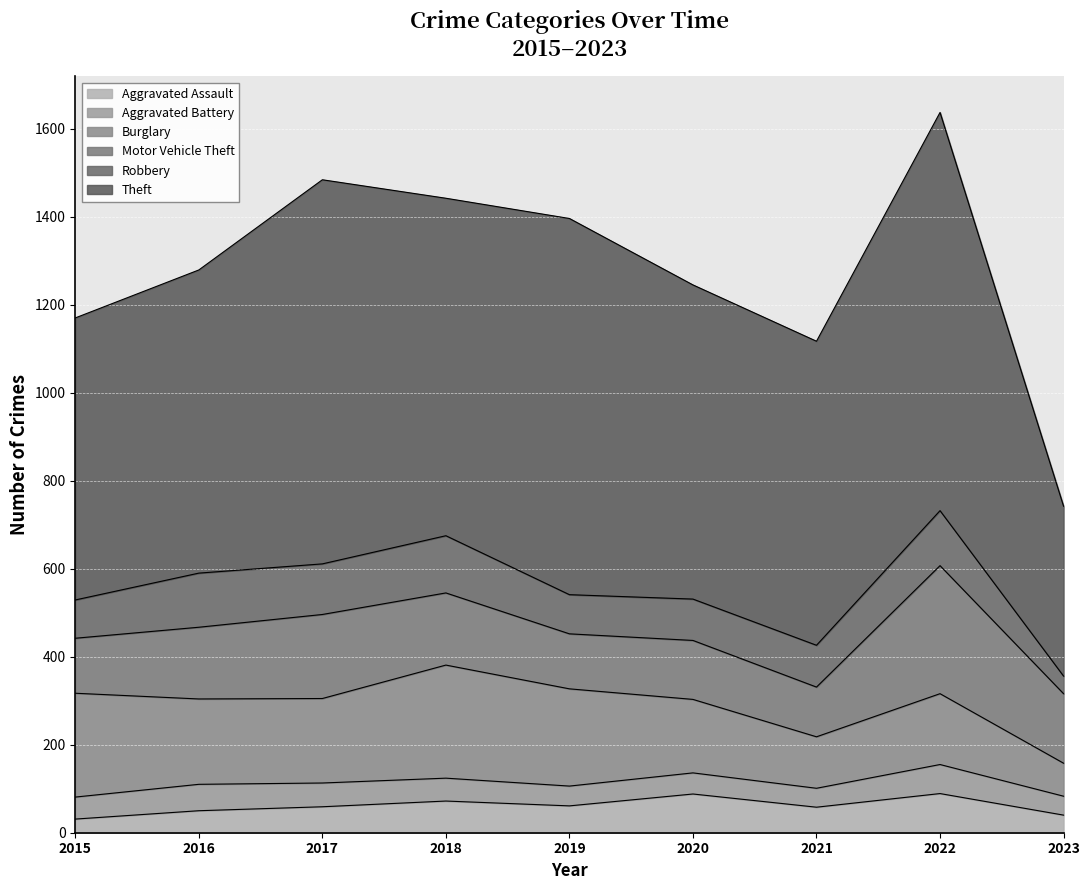

Which series changed the most between 2021 and 2022?

Theft